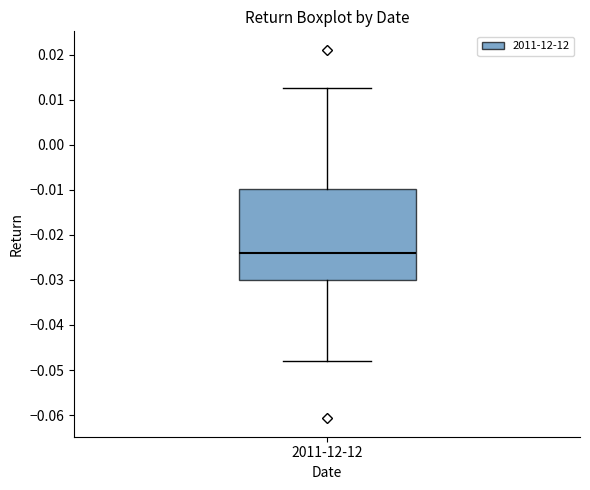

Transcribe this box plot: give where the median line is, the range the box spans, and where the two whiskers end, as read against the y-axis. The values are not printed on the chart, so give them approximately, as read against the axis.

median -0.024, box -0.030 to -0.010, whiskers -0.048 to 0.012